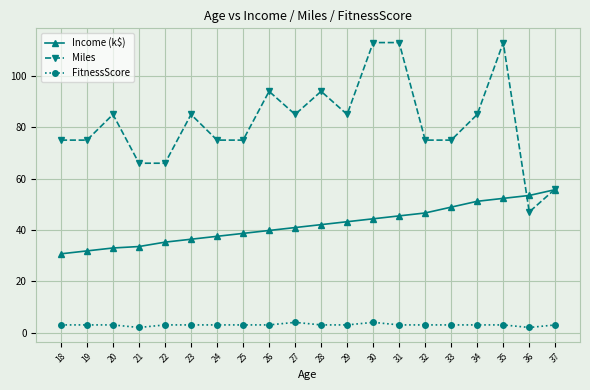

At how many categories does at least one series exceed 5?

20